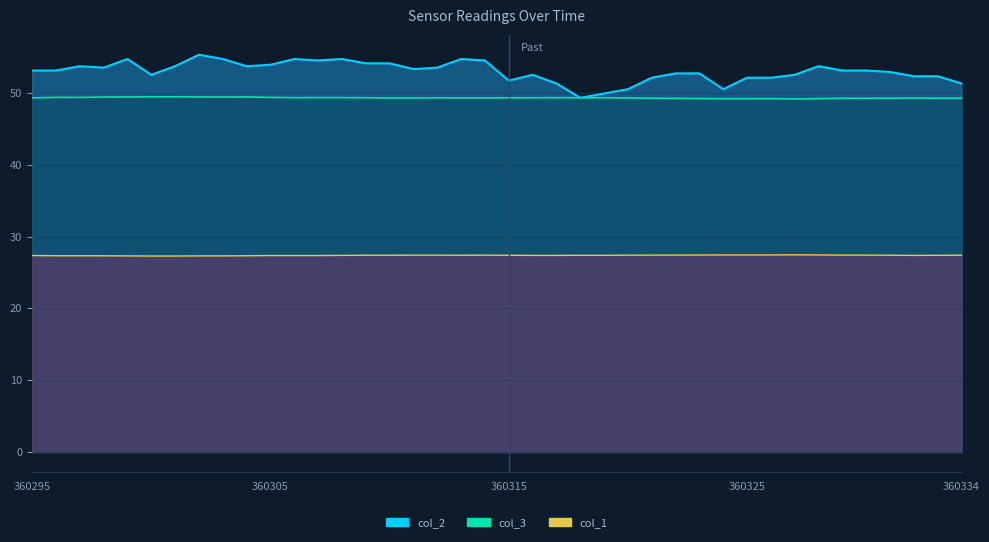

What is the maximum value shown in the chart?

55.3